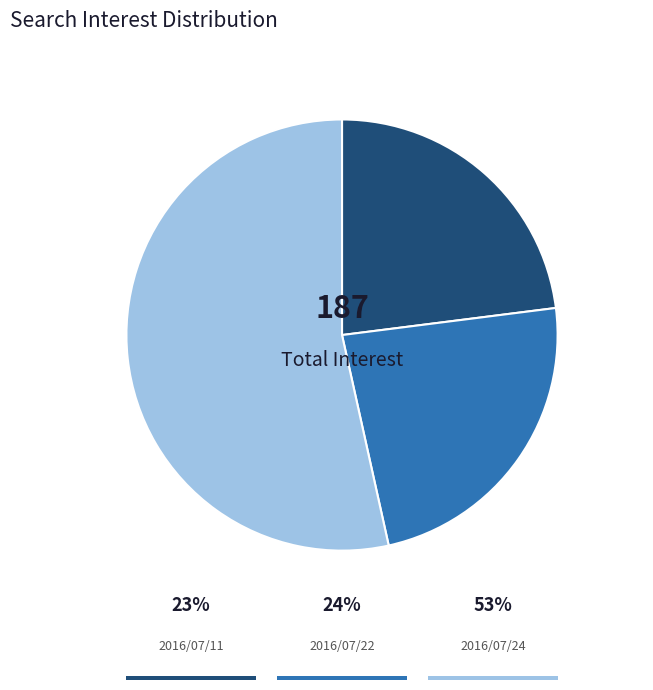

Count the number of slices in the pie.

3